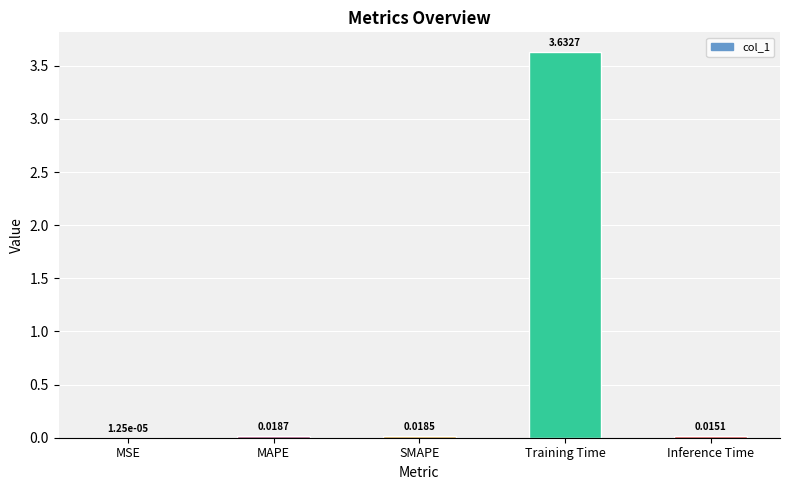

Which label corresponds to the largest value in the chart?

Training Time